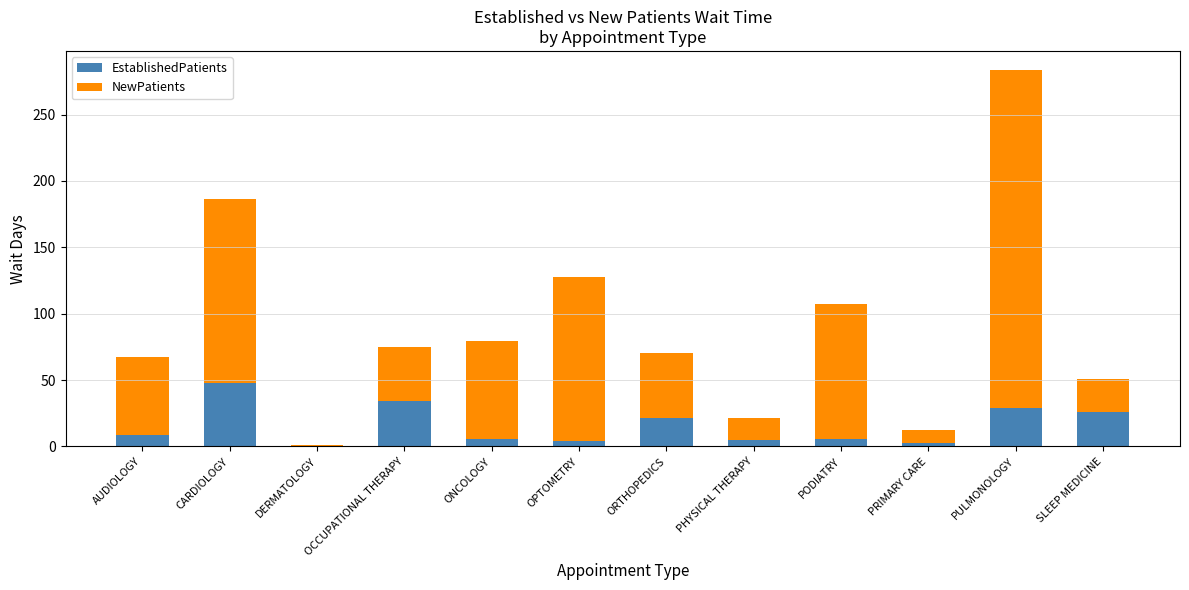

Which category has the highest value in the EstablishedPatients series?

CARDIOLOGY